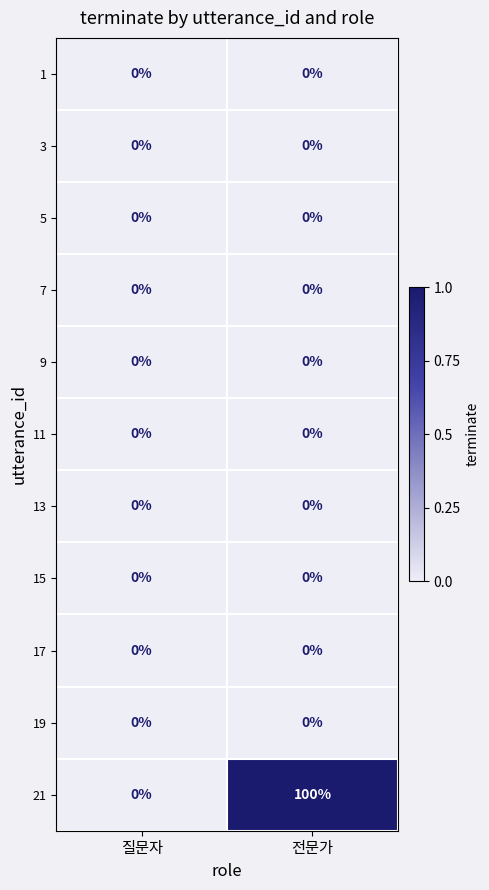

Reading left to right, extract all data points from this chart.

1: 질문자=0	전문가=0
3: 질문자=0	전문가=0
5: 질문자=0	전문가=0
7: 질문자=0	전문가=0
9: 질문자=0	전문가=0
11: 질문자=0	전문가=0
13: 질문자=0	전문가=0
15: 질문자=0	전문가=0
17: 질문자=0	전문가=0
19: 질문자=0	전문가=0
21: 질문자=0	전문가=100